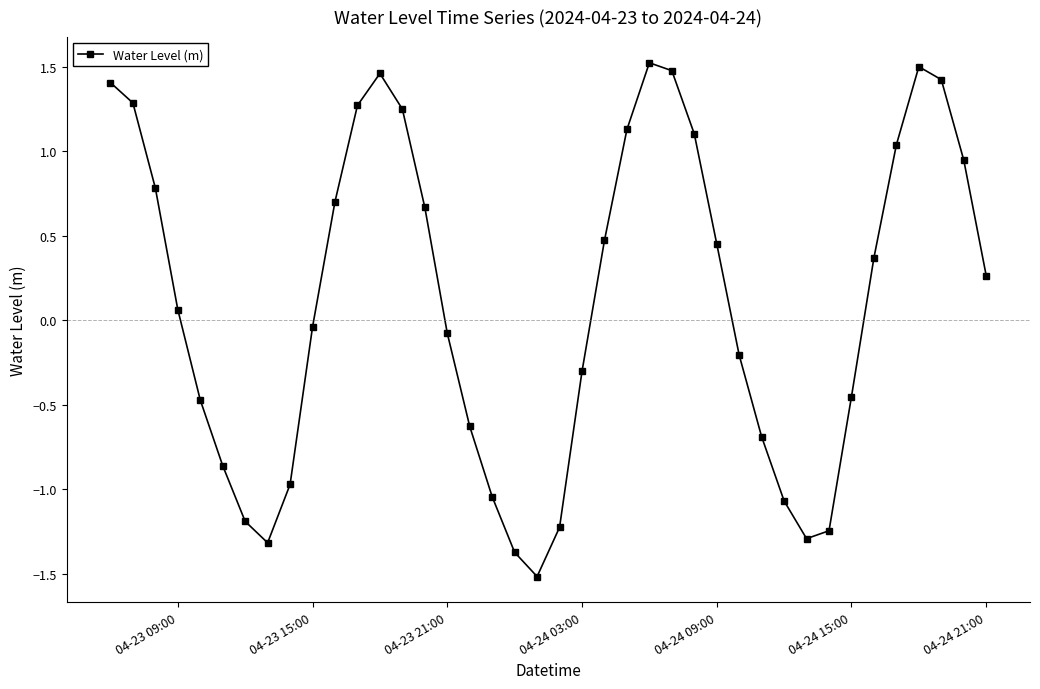

What is the difference between the second highest and second lowest values?

2.9